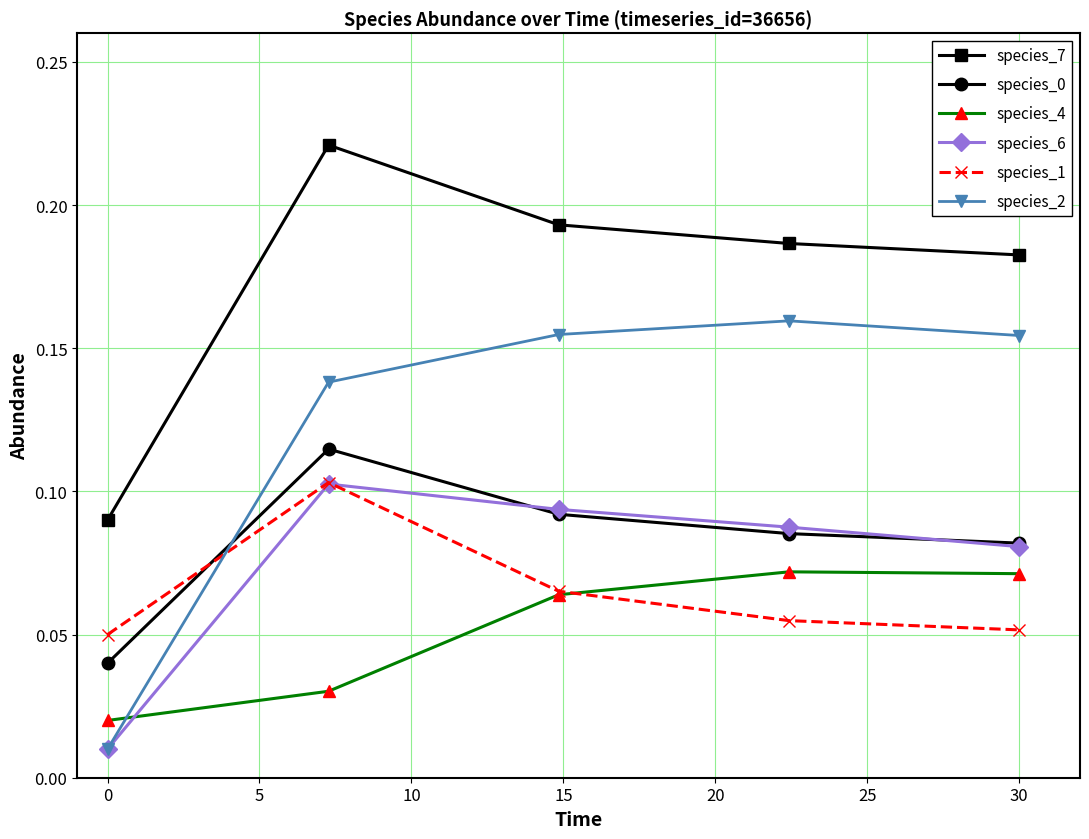

Does the chart have visible grid lines?

Yes